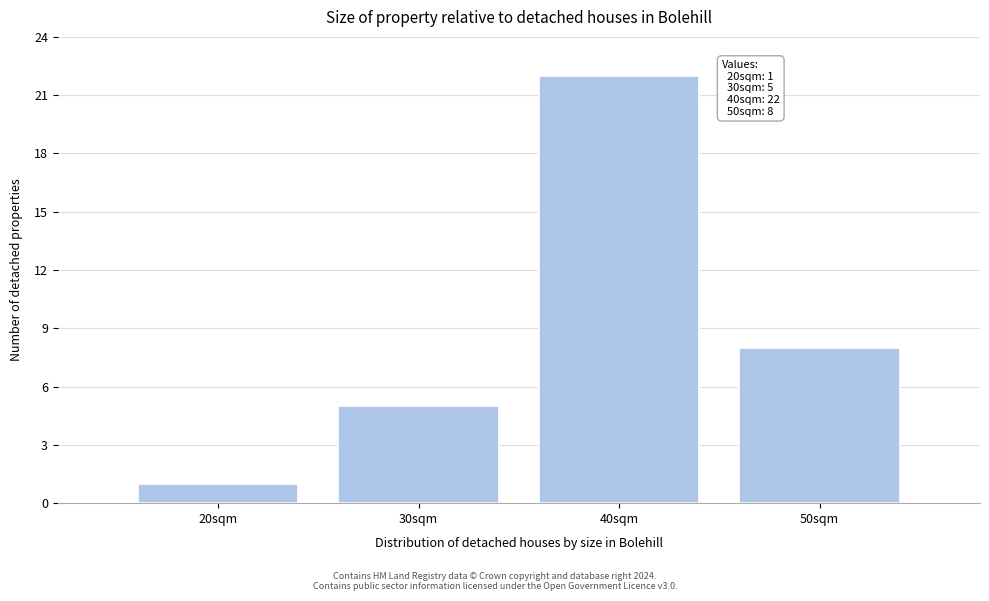

Which range on the x-axis has the tallest bar?

35 to 45